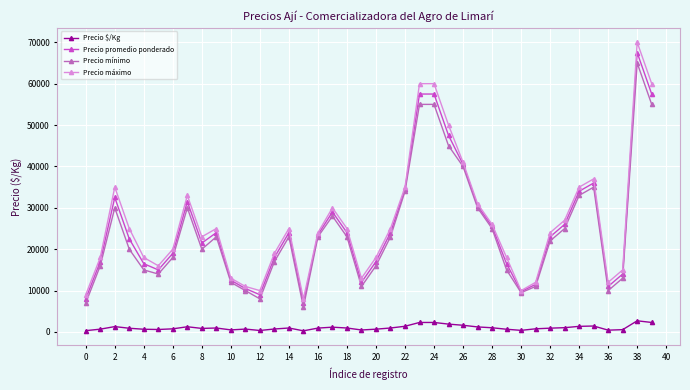

What is the average value of the Precio máximo series?

26650